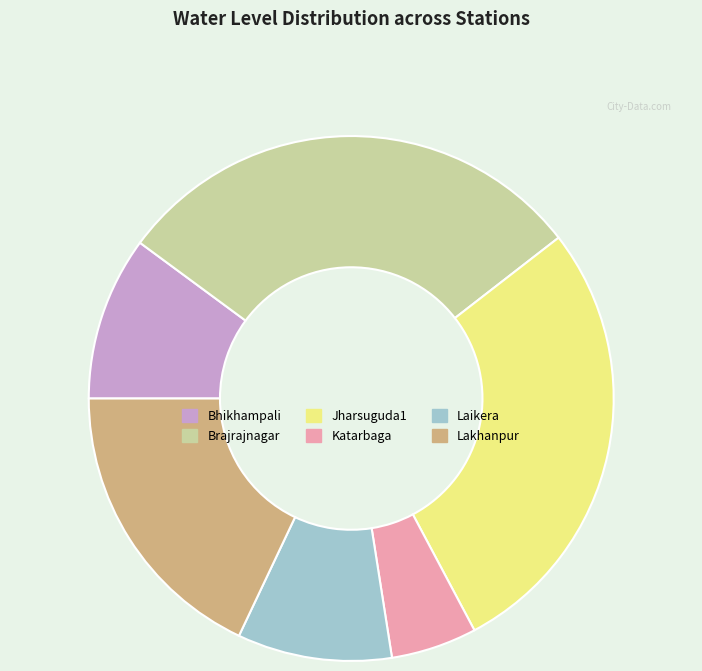

How many slices are in this pie chart?

6